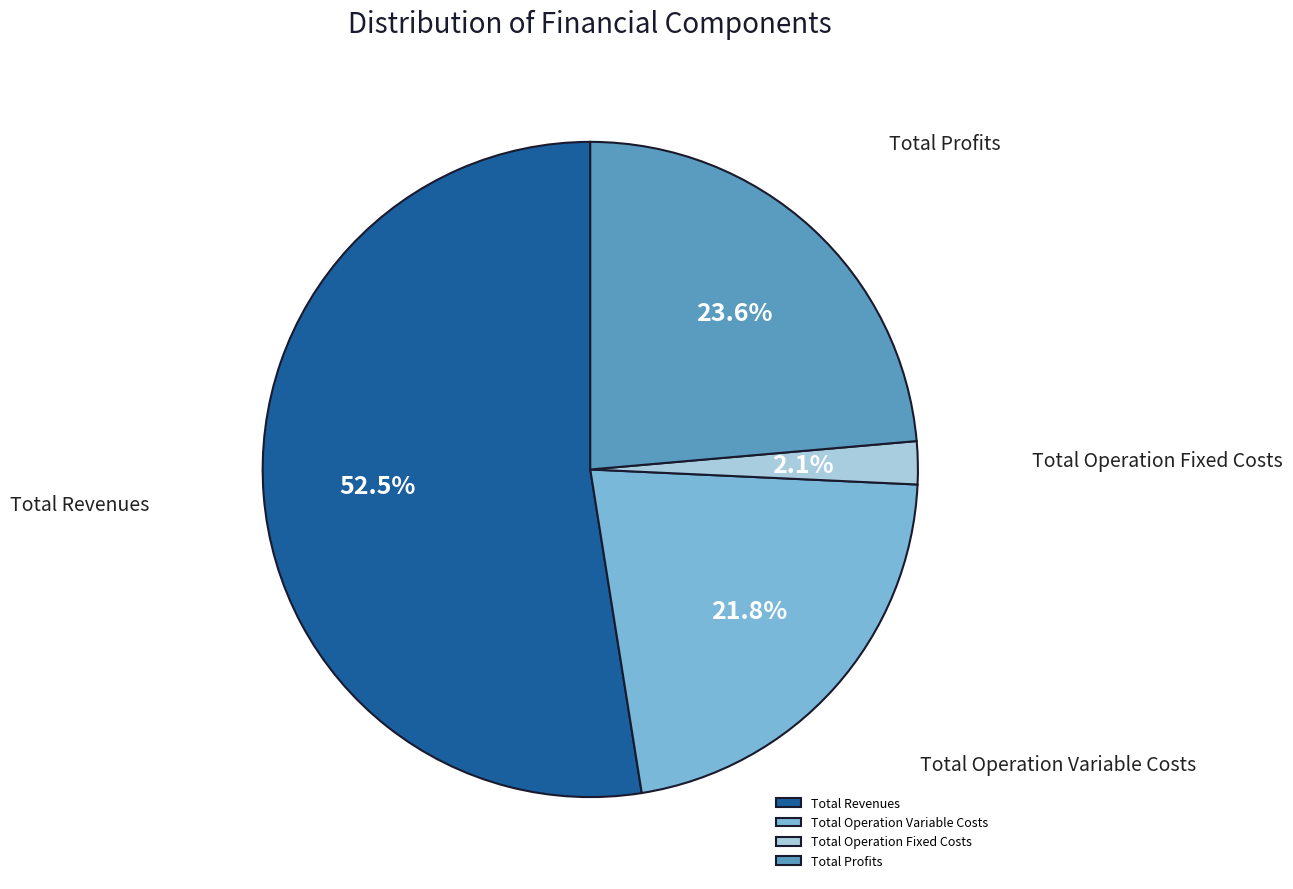

How much of the chart is everything except Total Profits?

76.4%